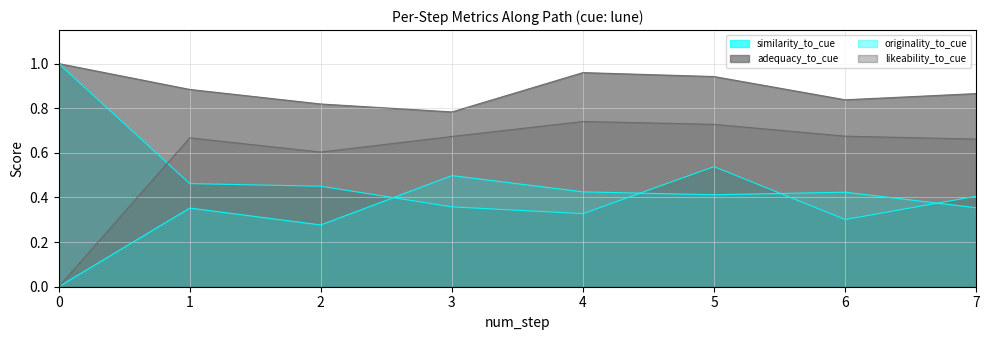

What is the average value of the likeability_to_cue series?

0.6